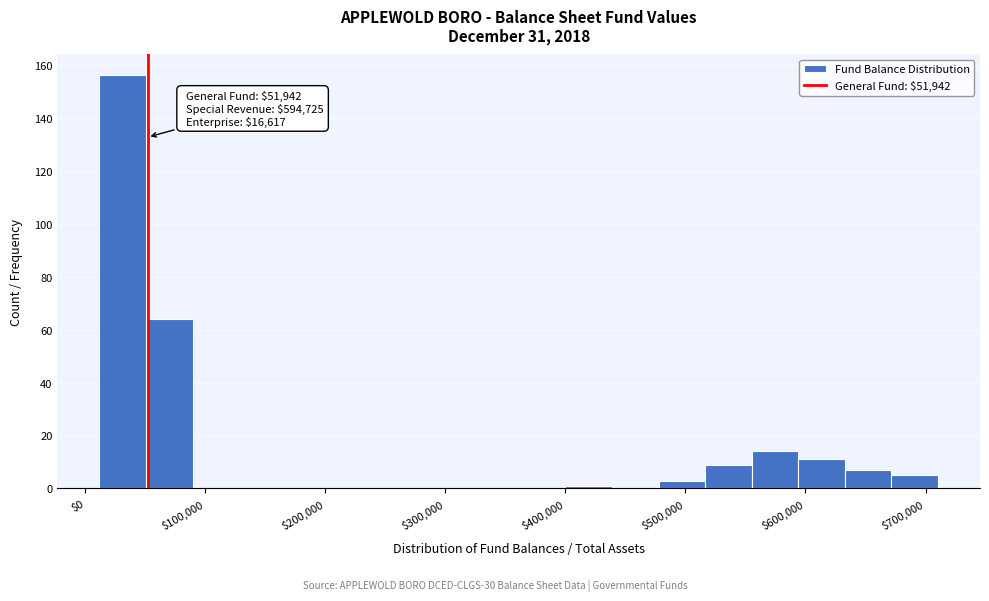

Read against the x-axis, roughly where is the centre of the tallest bar?

30000